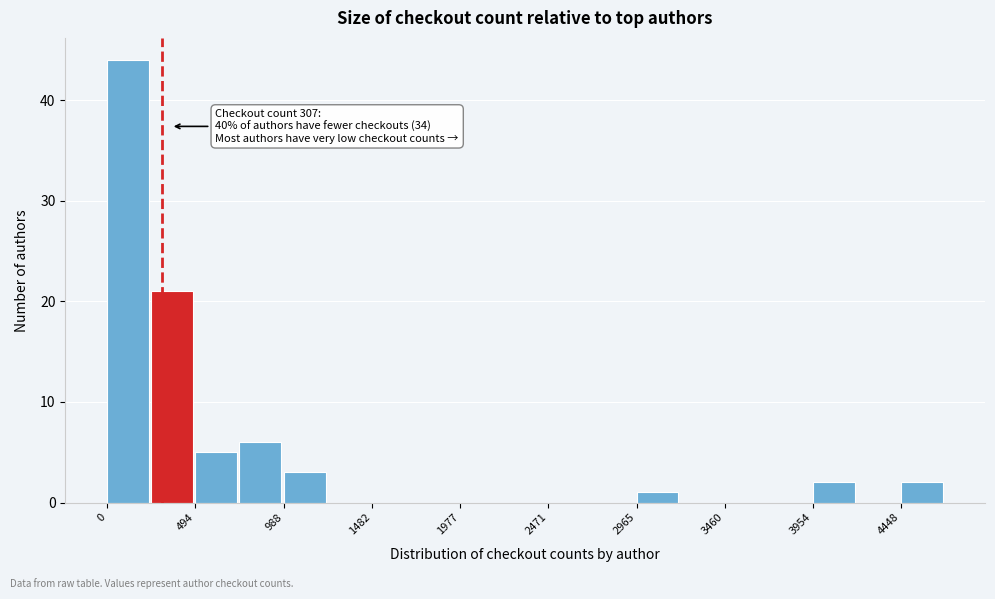

Which range on the x-axis has the tallest bar?

0 to 250